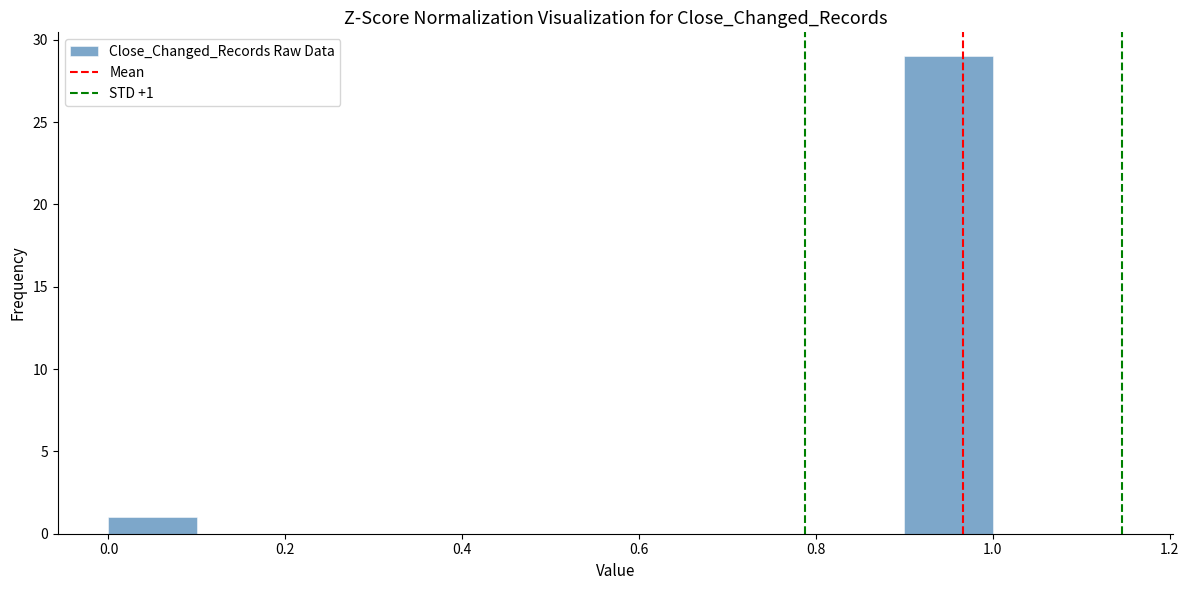

Over which range of the x-axis is the bar tallest?

0.9 to 1.0